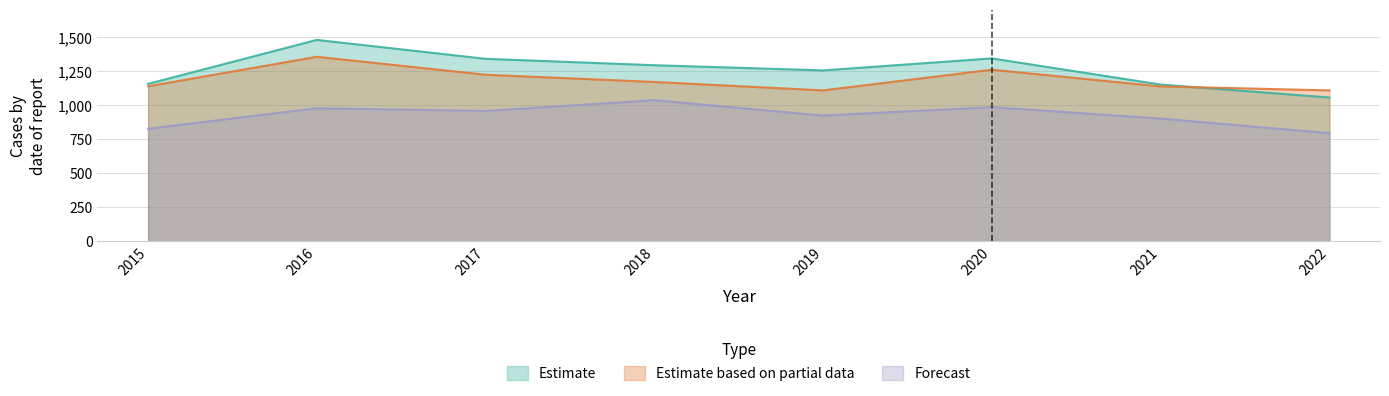

In Austin, how many points are lower than both neighbors (excluding endpoints)?

1